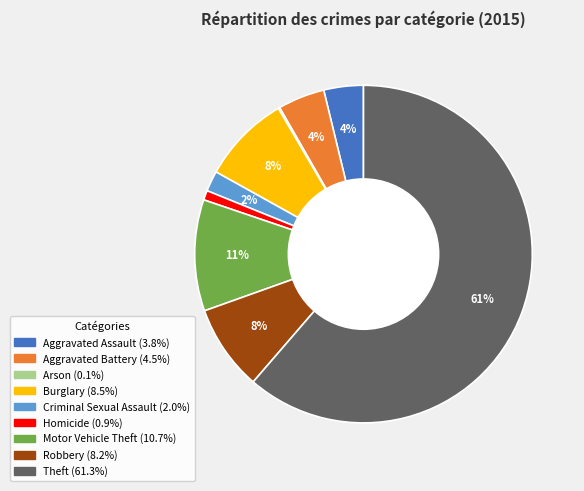

True or false: Robbery accounts for 8% of the total.

True